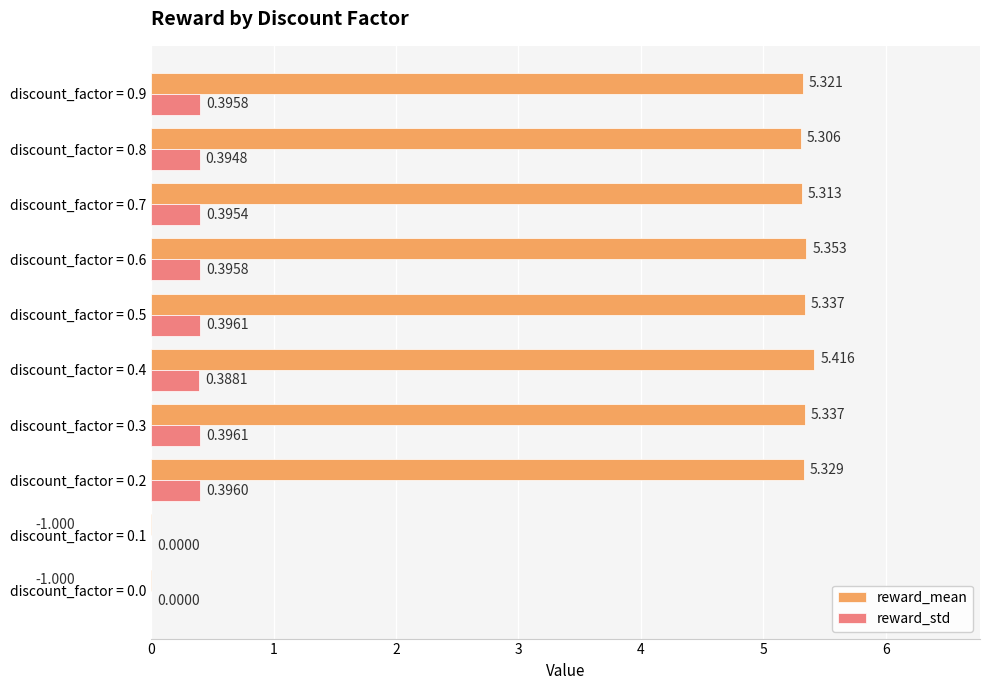

How many reward_std values are between 0 and 1?

10